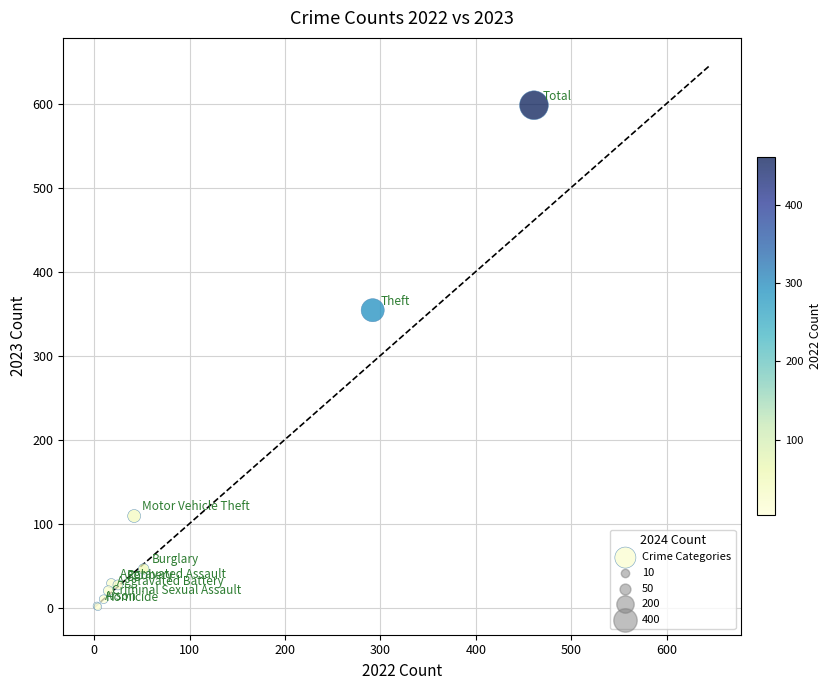

What Y value in the scatter plot is closest to 299?

354